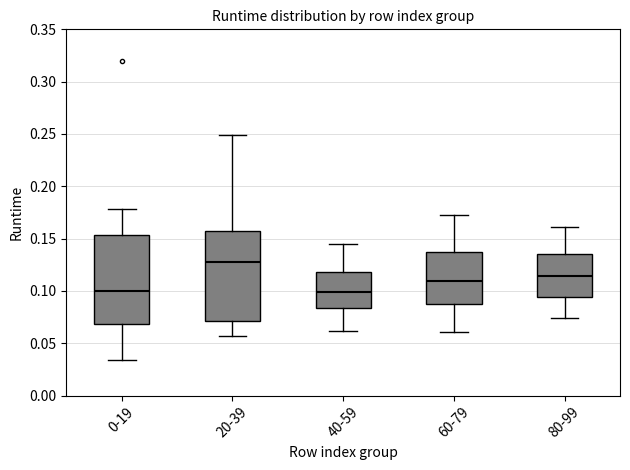

Reading left to right, transcribe this box plot: for each box, give where its median line is, the range the box spans, and where its two whiskers end, as read against the y-axis. The values are not printed on the chart, so give them approximately, as read against the axis.

0-19: median 0.100, box 0.070 to 0.155, whiskers 0.035 to 0.180
20-39: median 0.130, box 0.070 to 0.155, whiskers 0.055 to 0.250
40-59: median 0.100, box 0.085 to 0.120, whiskers 0.060 to 0.145
60-79: median 0.110, box 0.090 to 0.140, whiskers 0.060 to 0.175
80-99: median 0.115, box 0.095 to 0.135, whiskers 0.075 to 0.160